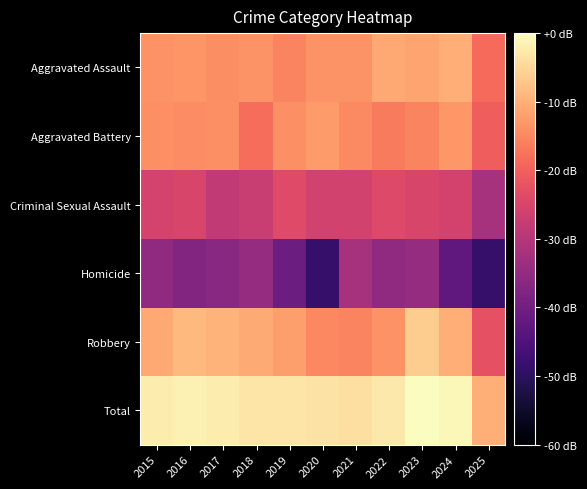

Reading left to right, what are all the values shown in this chart?

Aggravated Assault: 2015=-13.8	2016=-13.1	2017=-14.2	2018=-13.4	2019=-15.3	2020=-13.5	2021=-13.4	2022=-10.8	2023=-11.4	2024=-10.2	2025=-18.6
Aggravated Battery: 2015=-13.9	2016=-14.4	2017=-13.9	2018=-18.1	2019=-13.9	2020=-12.6	2021=-14.6	2022=-16.4	2023=-15.3	2024=-13.1	2025=-20.3
Criminal Sexual Assault: 2015=-25.3	2016=-25.0	2017=-28.1	2018=-27.3	2019=-23.7	2020=-26.0	2021=-26.0	2022=-24.0	2023=-25.0	2024=-25.6	2025=-32.3
Homicide: 2015=-35.5	2016=-37.7	2017=-36.5	2018=-34.6	2019=-40.6	2020=-48.6	2021=-32.3	2022=-35.5	2023=-34.6	2024=-42.5	2025=-48.6
Robbery: 2015=-10.8	2016=-8.8	2017=-9.6	2018=-10.8	2019=-12.0	2020=-14.8	2021=-15.4	2022=-13.7	2023=-6.3	2024=-10.2	2025=-22.5
Total: 2015=-2.3	2016=-1.5	2017=-2.1	2018=-3.2	2019=-3.1	2020=-3.4	2021=-3.8	2022=-2.8	2023=0.0	2024=-0.9	2025=-10.0